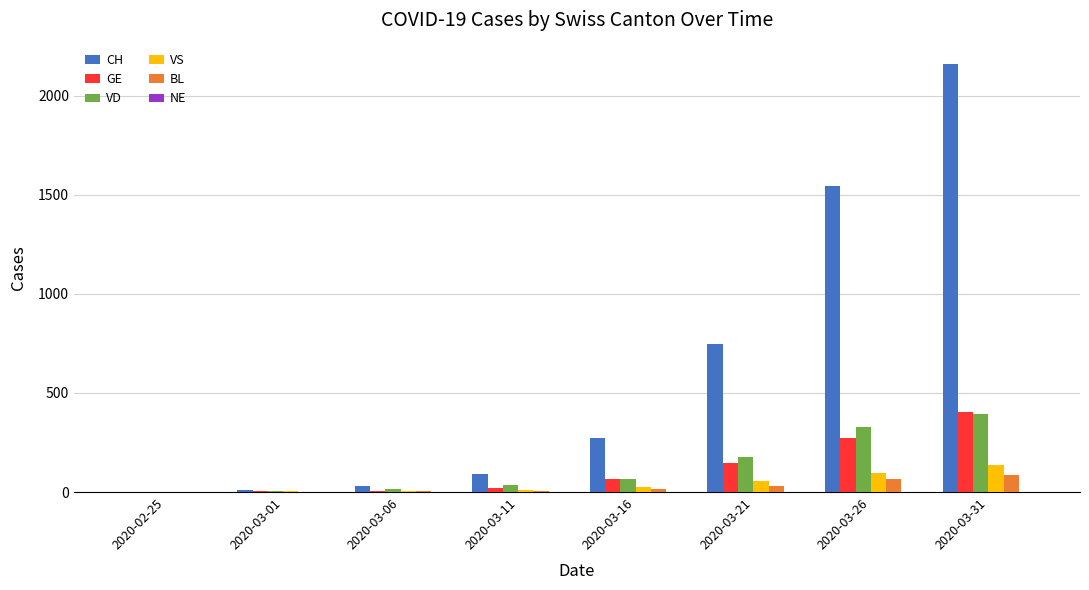

At which label is CH closest to 1080?

2020-03-21